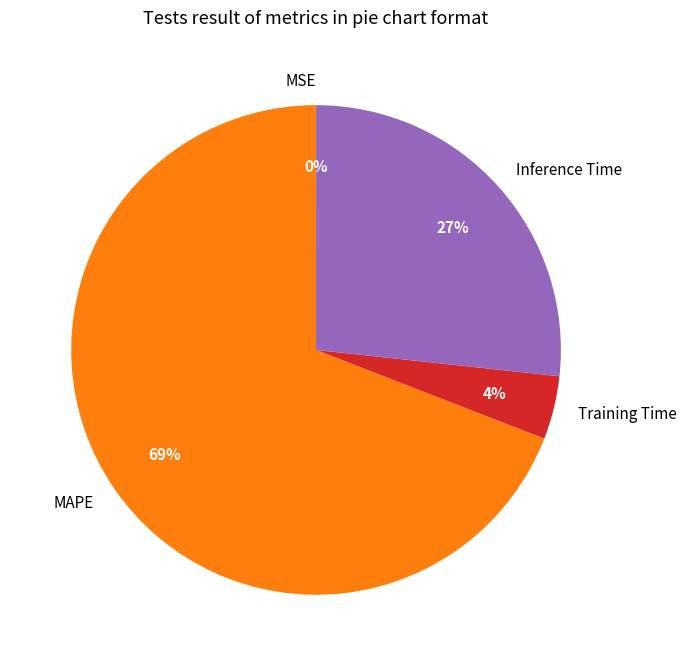

To the nearest percent, what percentage of the pie is MAPE?

69%